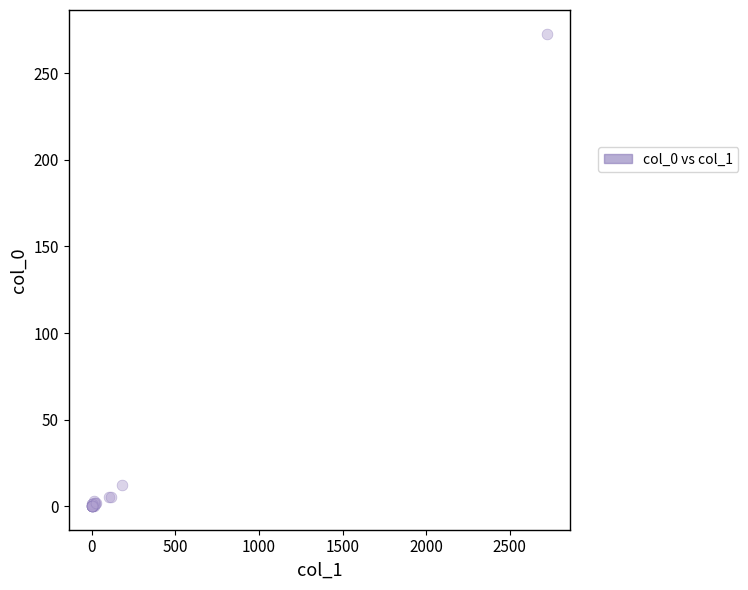

What Y value in the scatter plot is closest to 136?

12